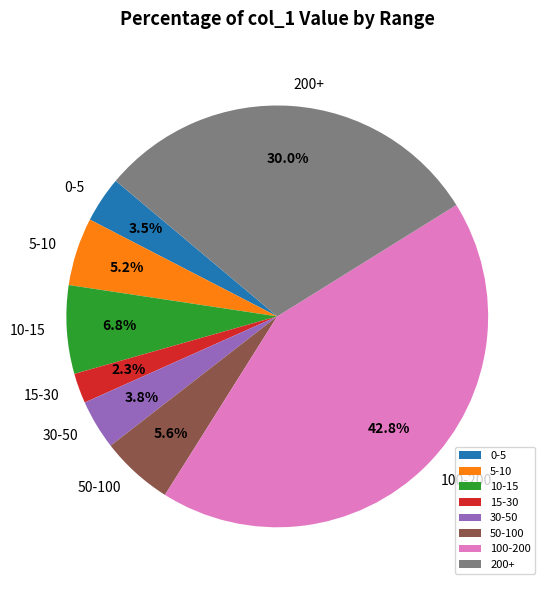

Do 30-50 and 100-200 together represent more than half of the pie?

No